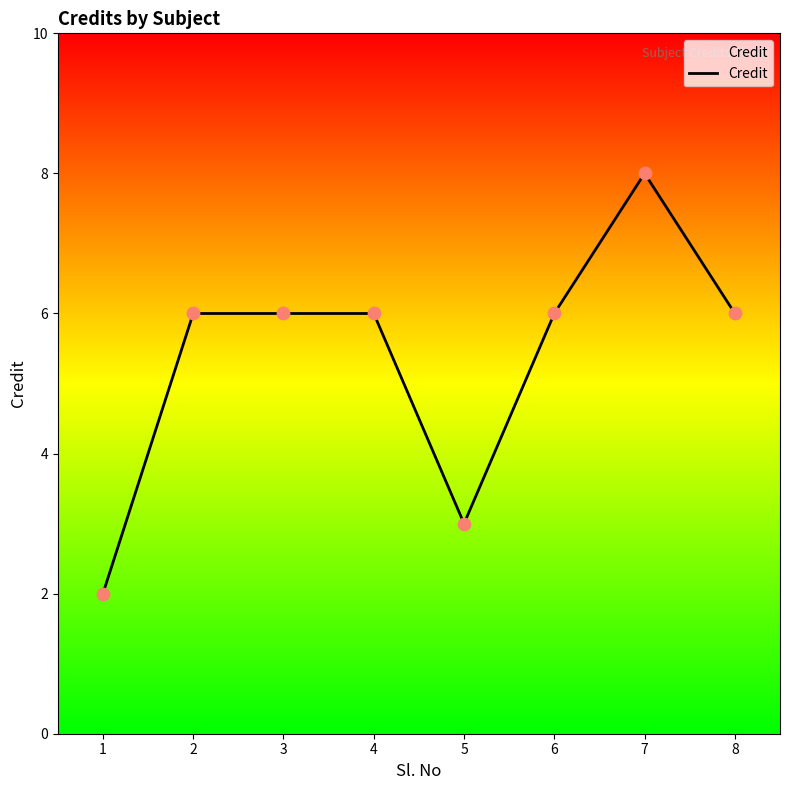

Approximately how many times larger is the value at 4 compared to 1?

3.0